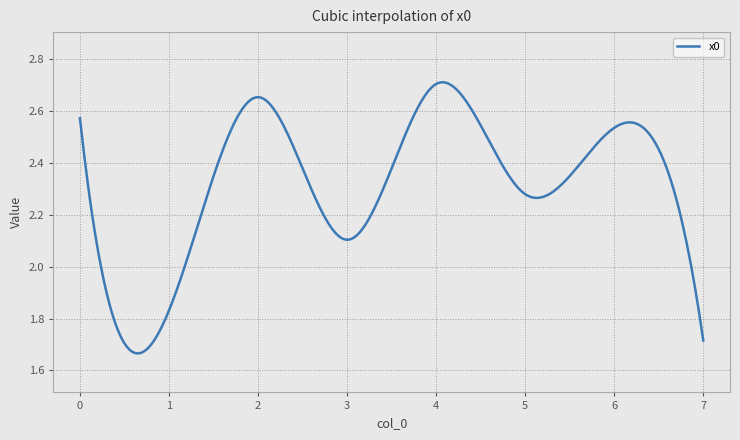

What is the difference between the maximum and minimum values?

1.0